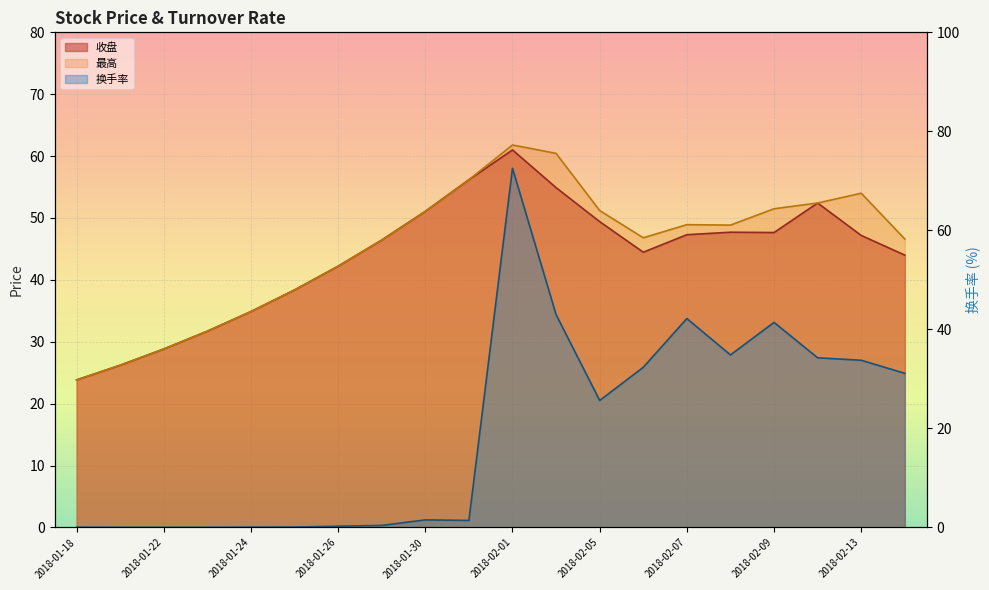

What is the value of the 最高 point at the 3rd from the left?

28.8